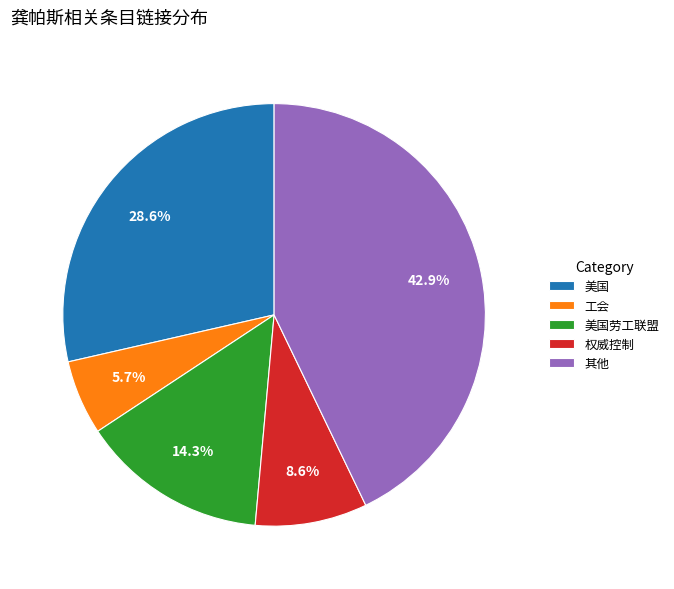

Is there any slice that represents more than half of the pie?

No